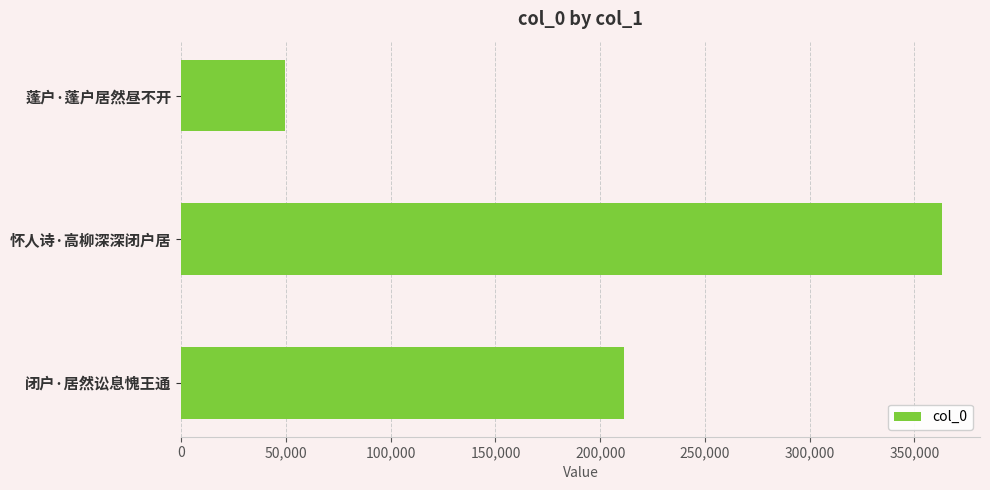

What is the difference between the second highest and minimum values?

161779